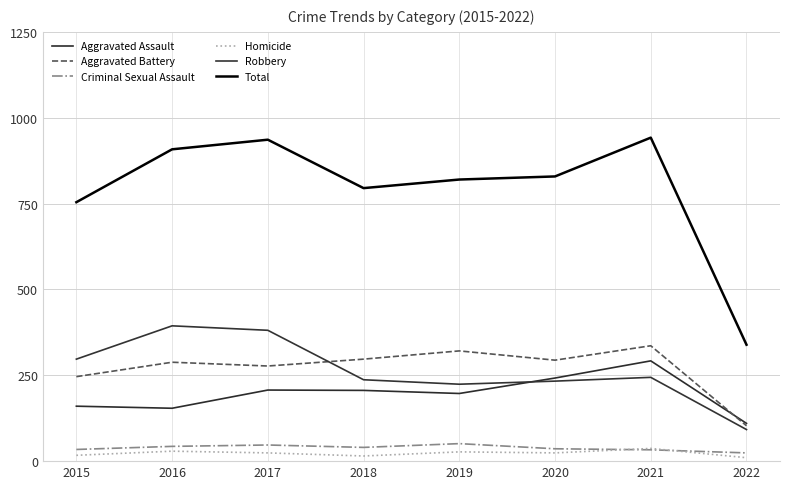

Does the chart have visible grid lines?

Yes